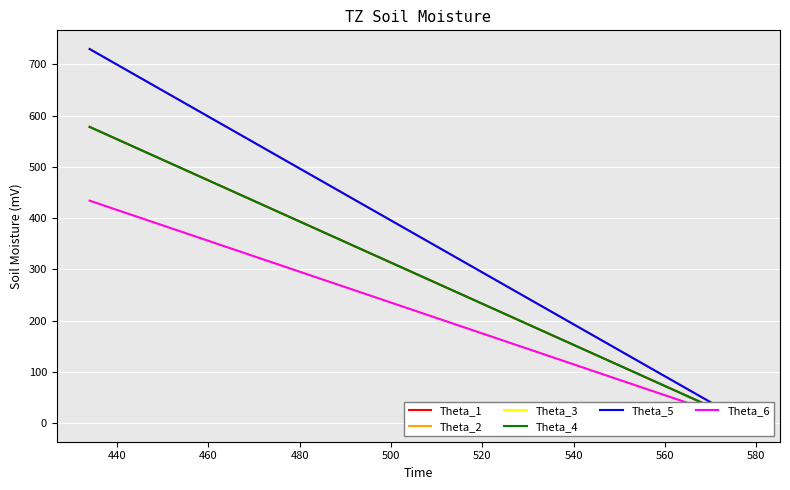

The Theta_6 series shows -193 at 440. True or false?

False